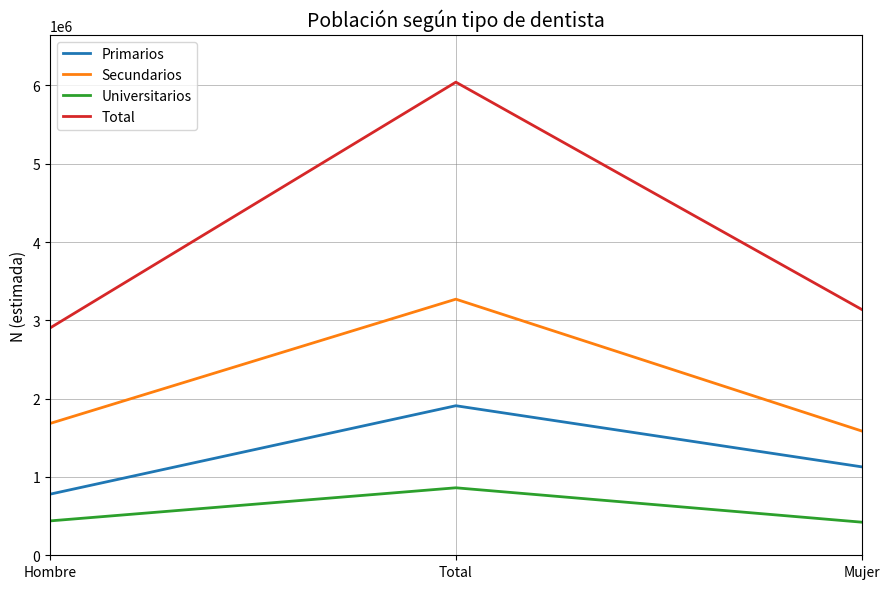

List the series in order of their peak value, lowest first.

Universitarios, Primarios, Secundarios, Total